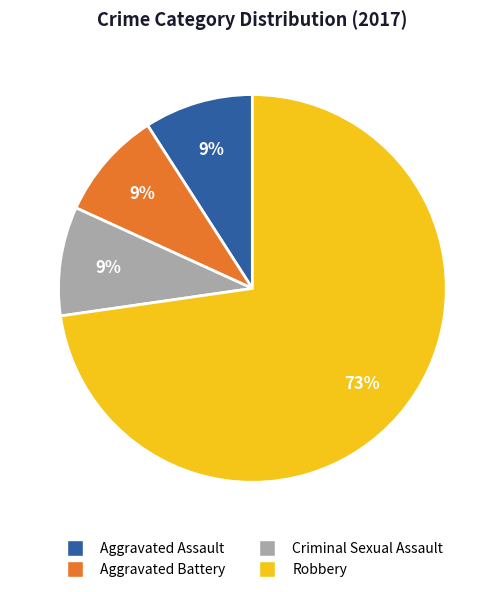

What is the largest slice in the pie chart?

Robbery